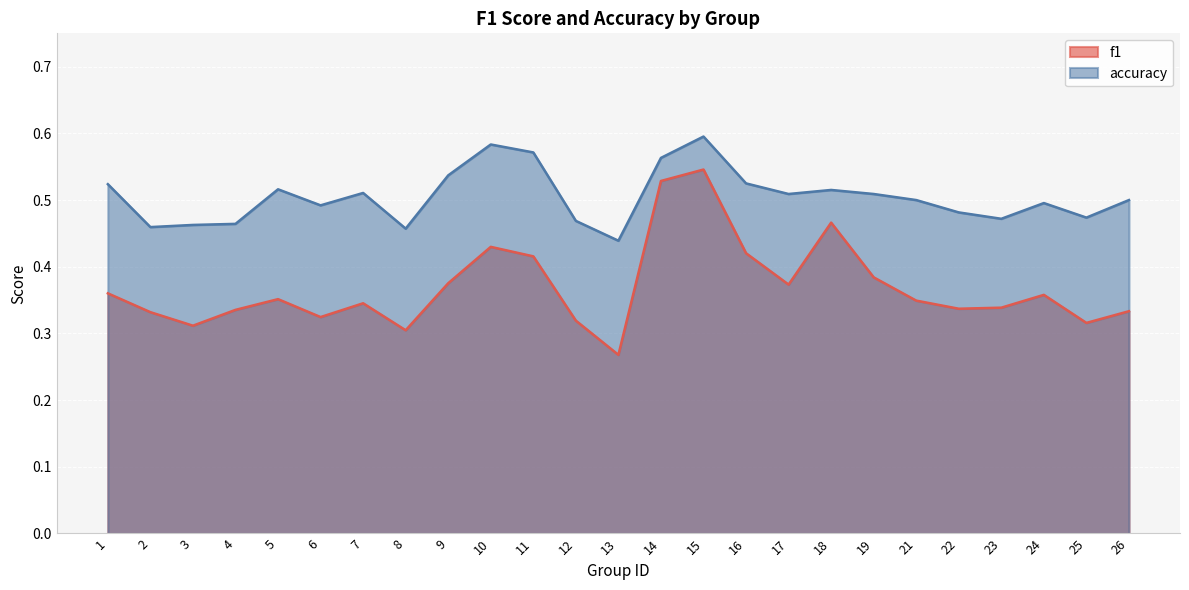

True or false: f1 and accuracy cross at least once.

False